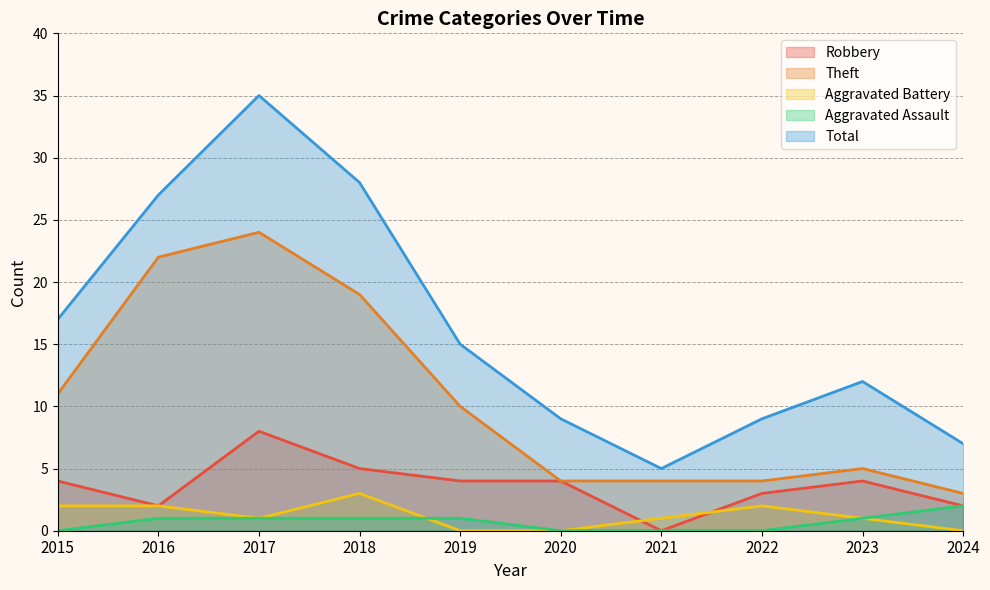

At which label is Robbery closest to 4?

2015